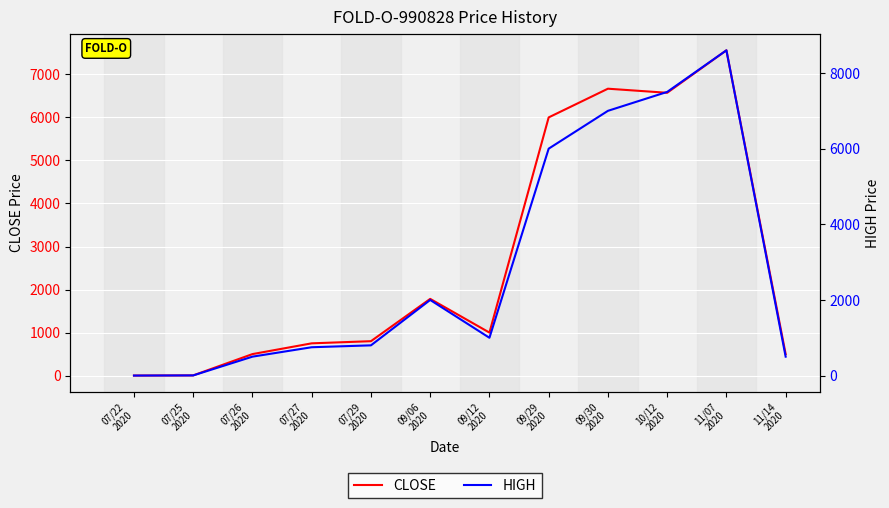

True or false: CLOSE and HIGH intersect in this chart.

False